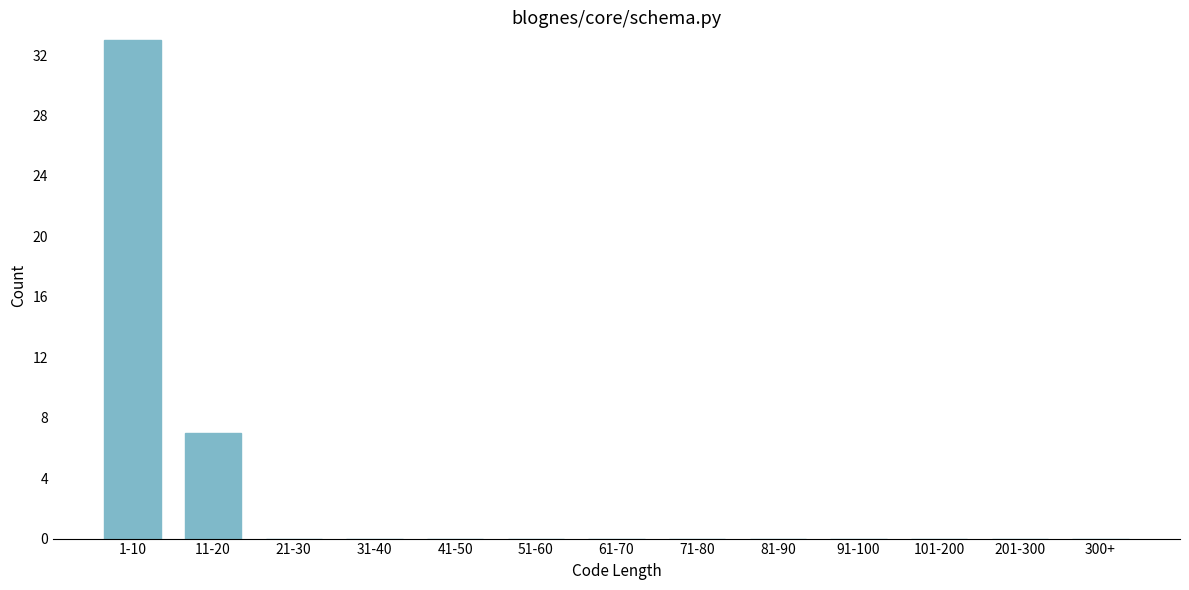

Reading right to left, extract all data points from this chart.

300+=0	201-300=0	101-200=0	91-100=0	81-90=0	71-80=0	61-70=0	51-60=0	41-50=0	31-40=0	21-30=0	11-20=7	1-10=33